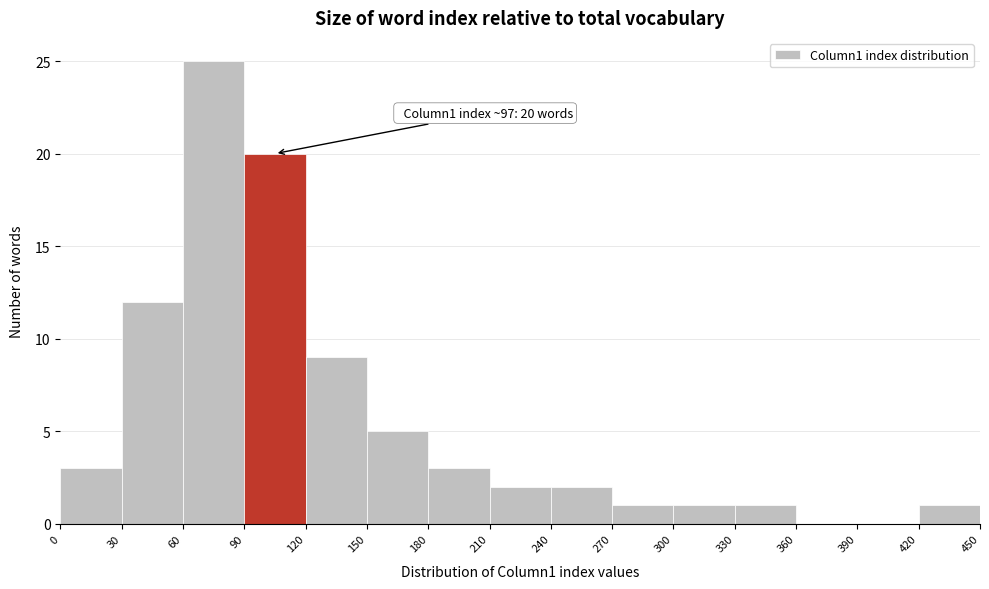

Over which range of the x-axis is the bar tallest?

60 to 90